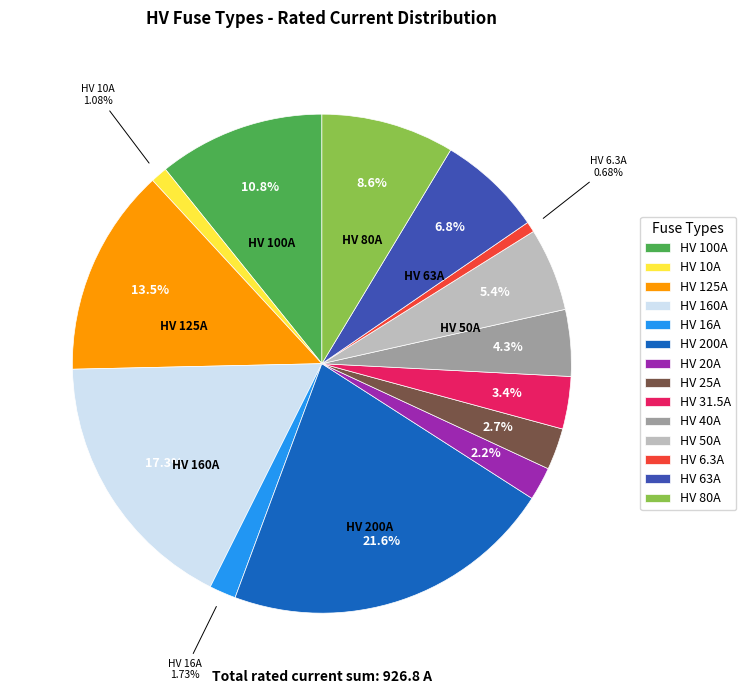

To the nearest percent, what percentage of the pie is HV 200A?

22%